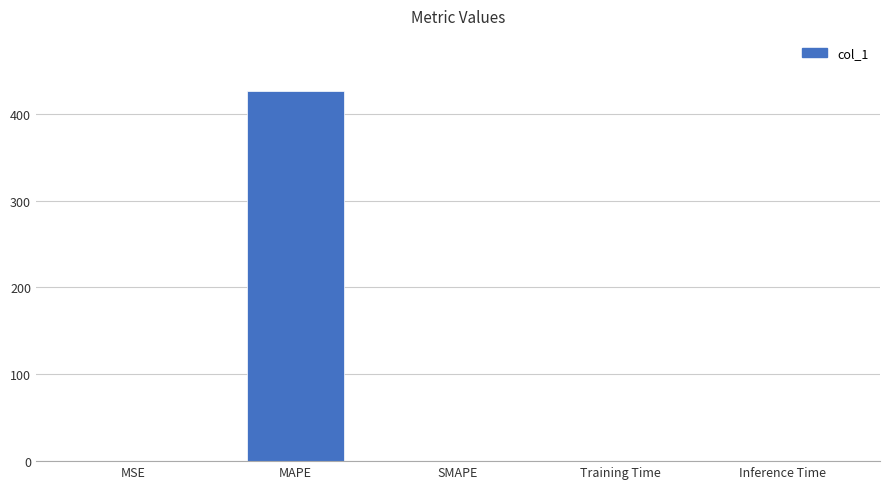

How many data points does each series have?

5